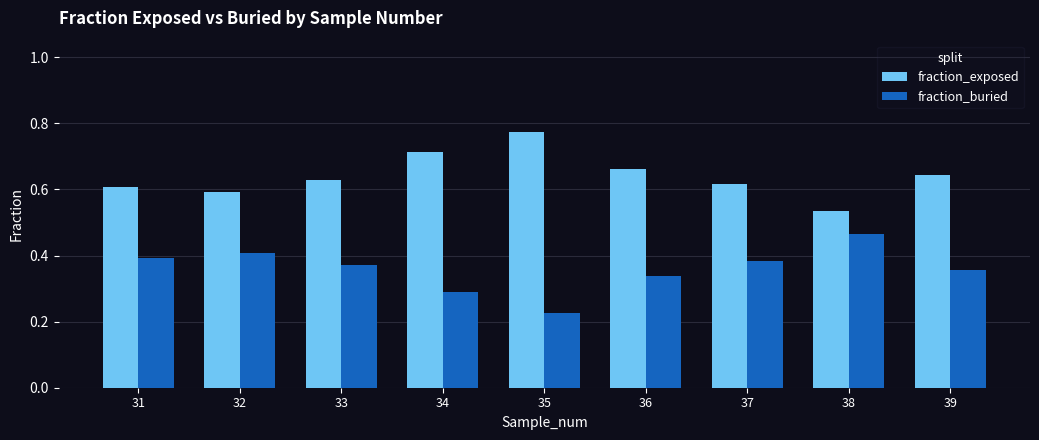

The value of fraction_buried at 32 is 0.4. True or false?

True